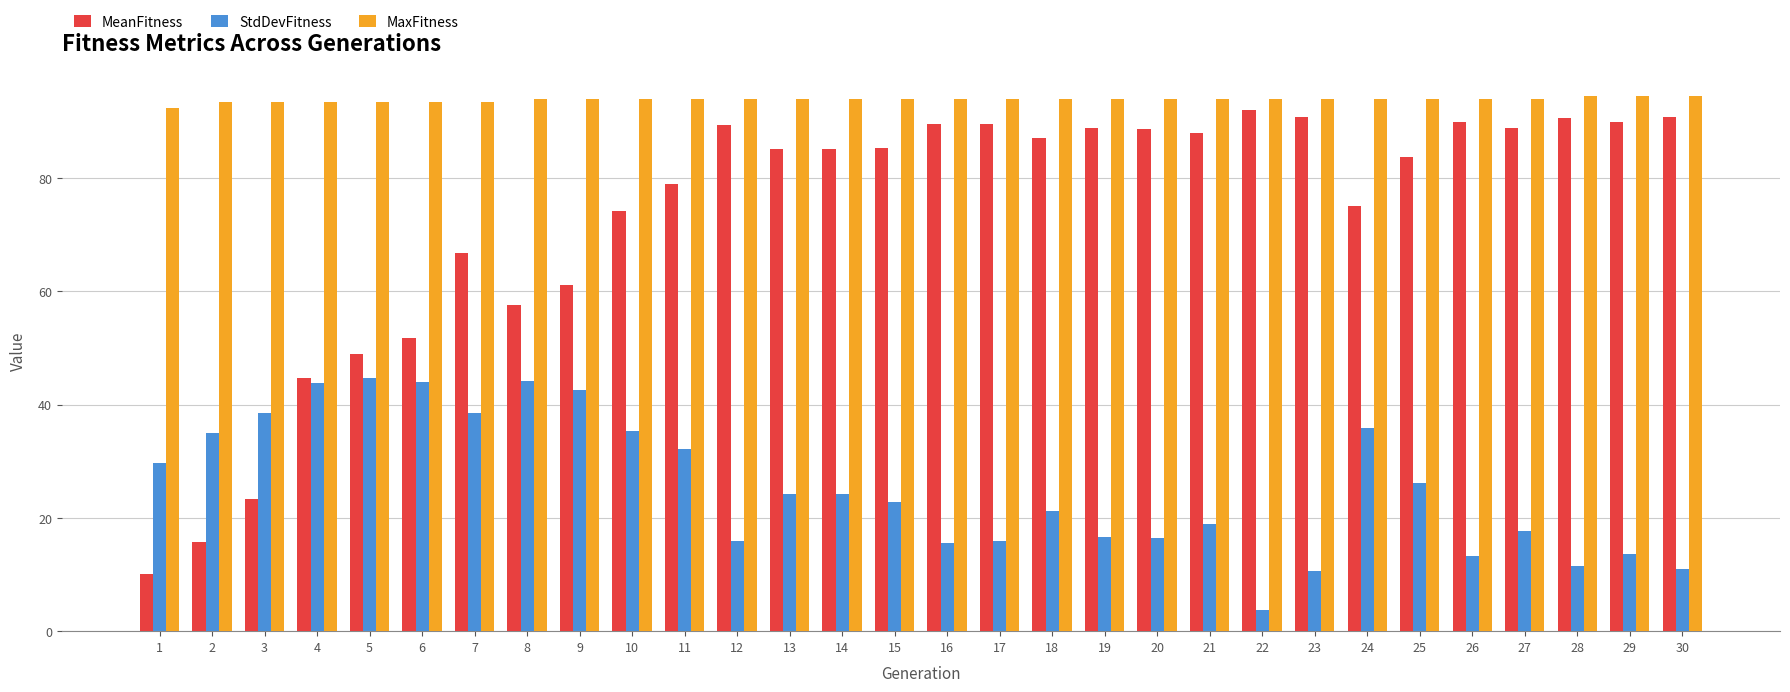

Which category has the lowest value across all series?

22